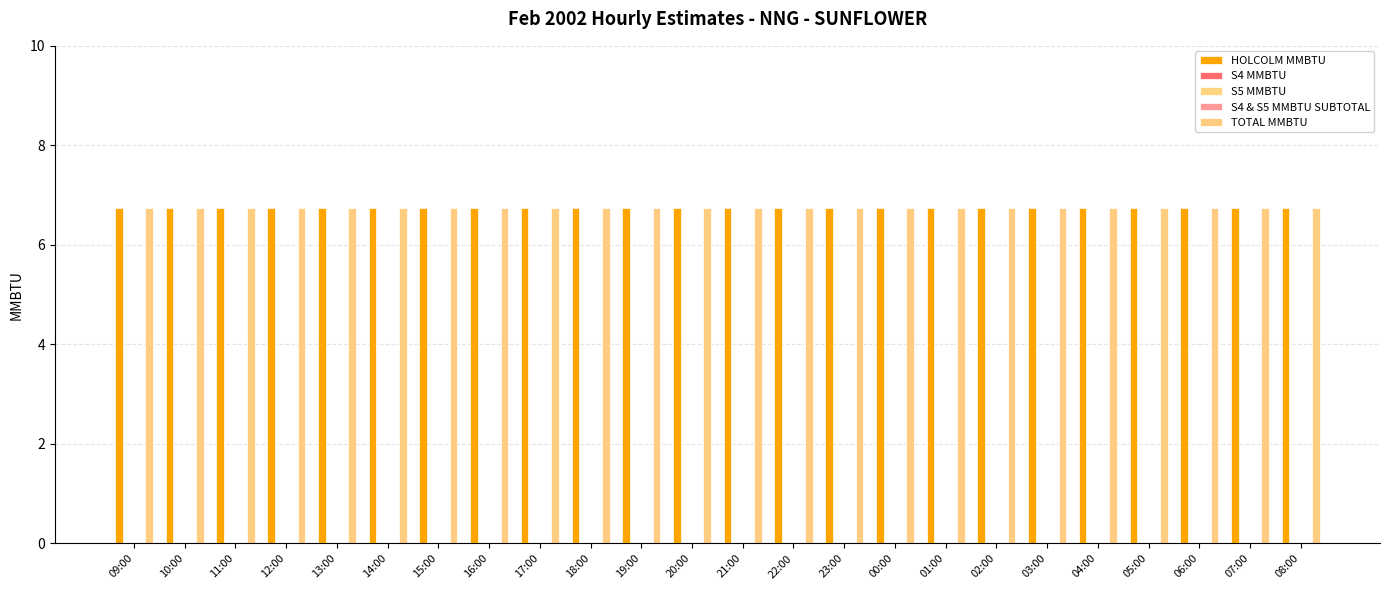

How many bars are there in total?

120